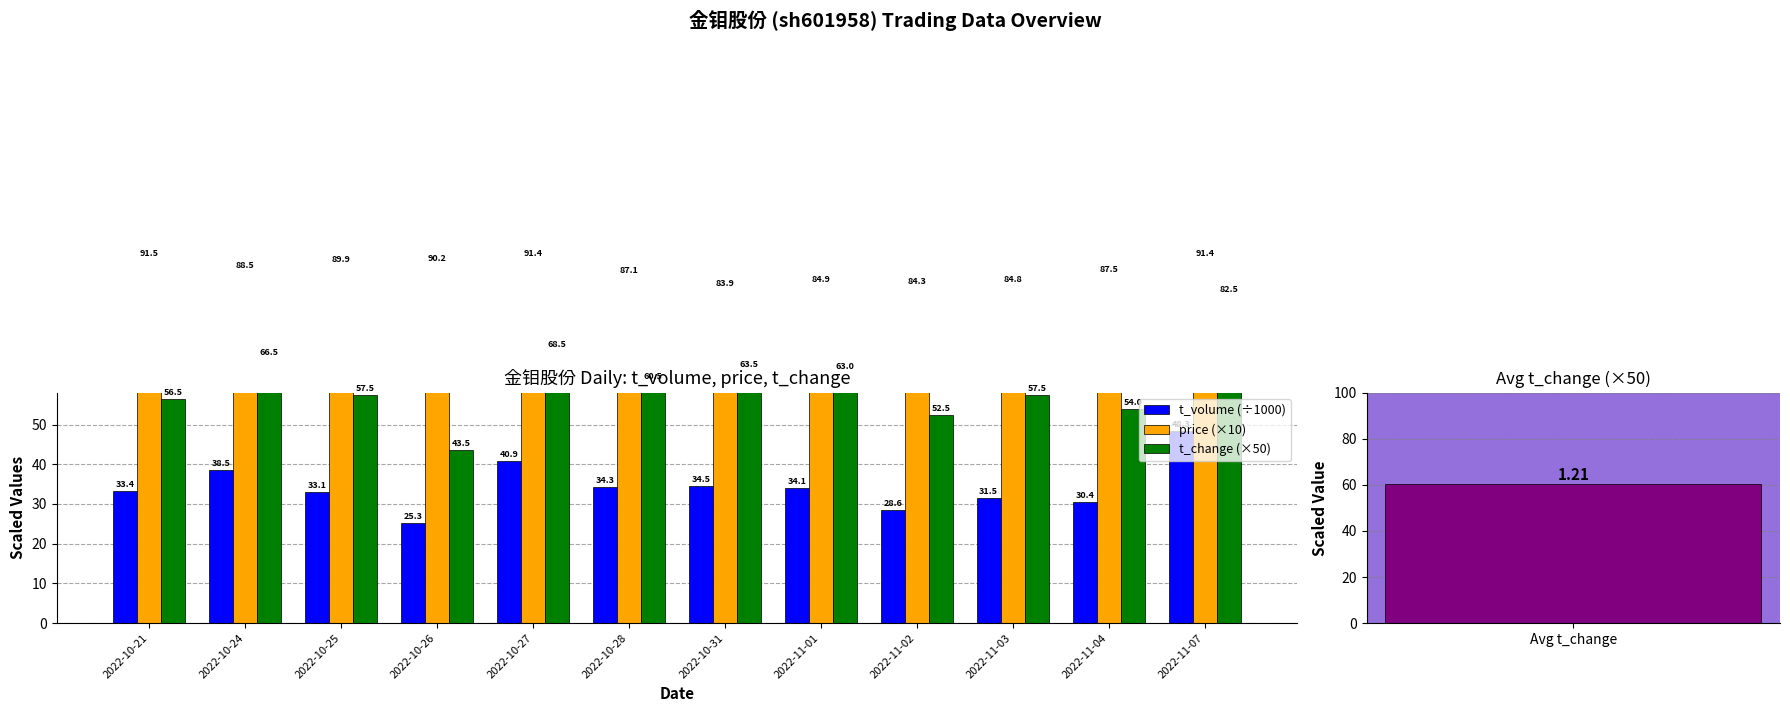

How many groups of bars are there?

12